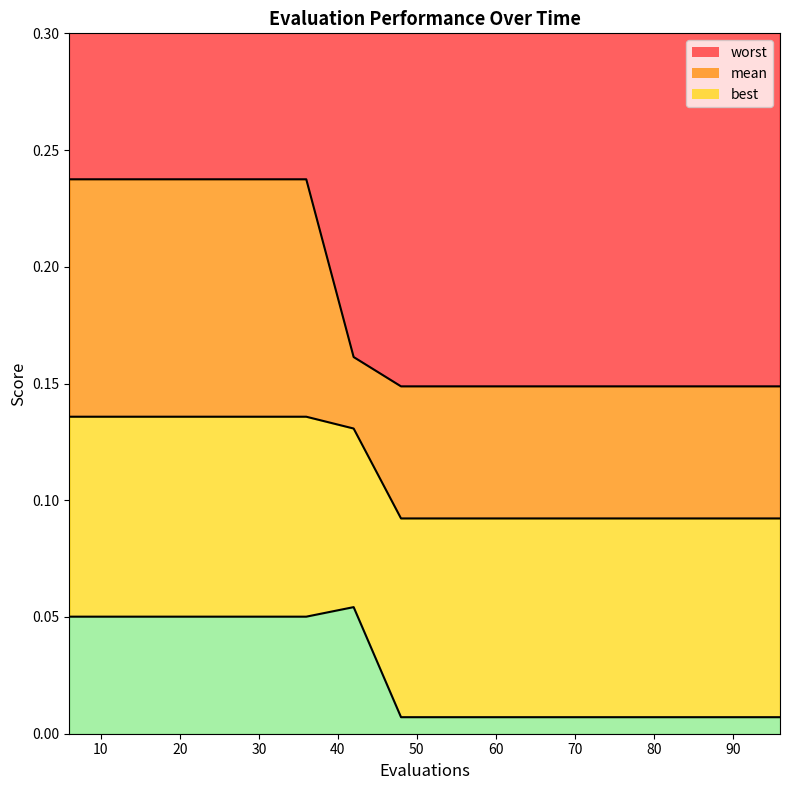

True or false: worst has a value of 0.1 at 84.

True